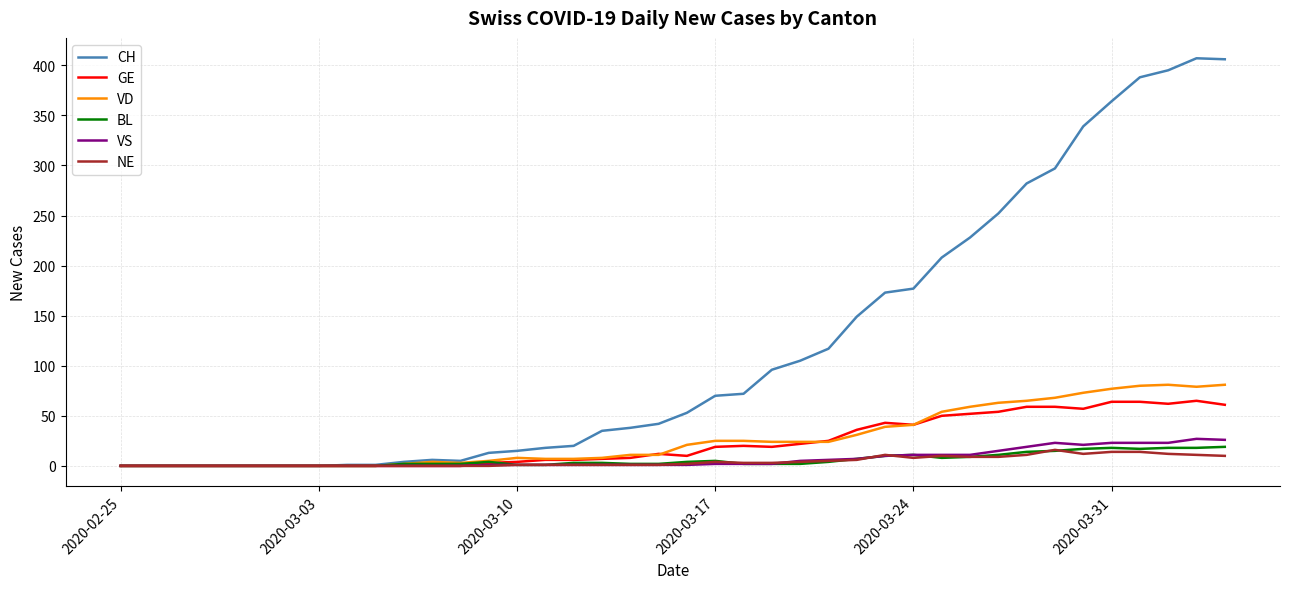

Which series has the largest range (max minus min)?

CH